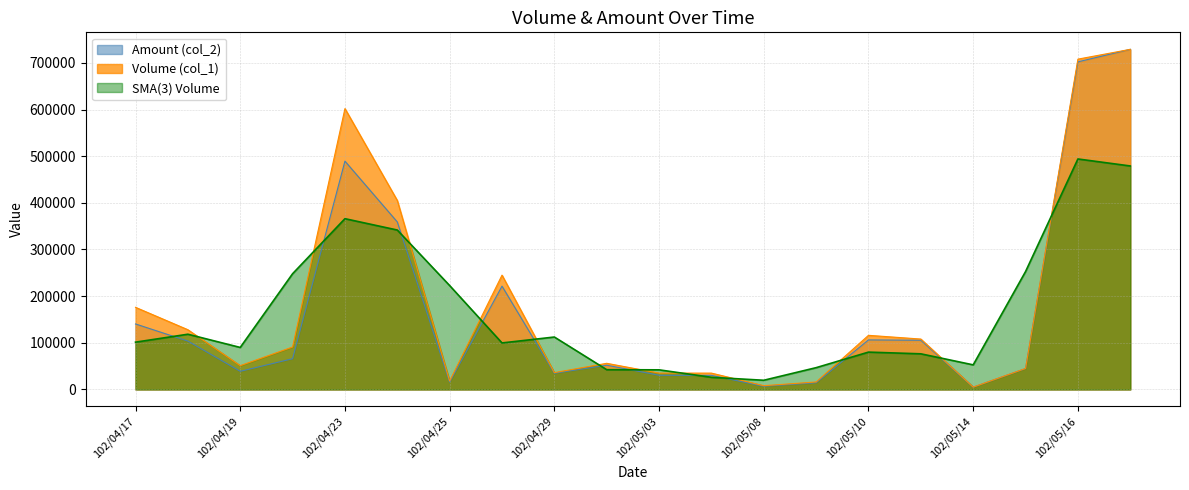

Does the chart have visible grid lines?

Yes